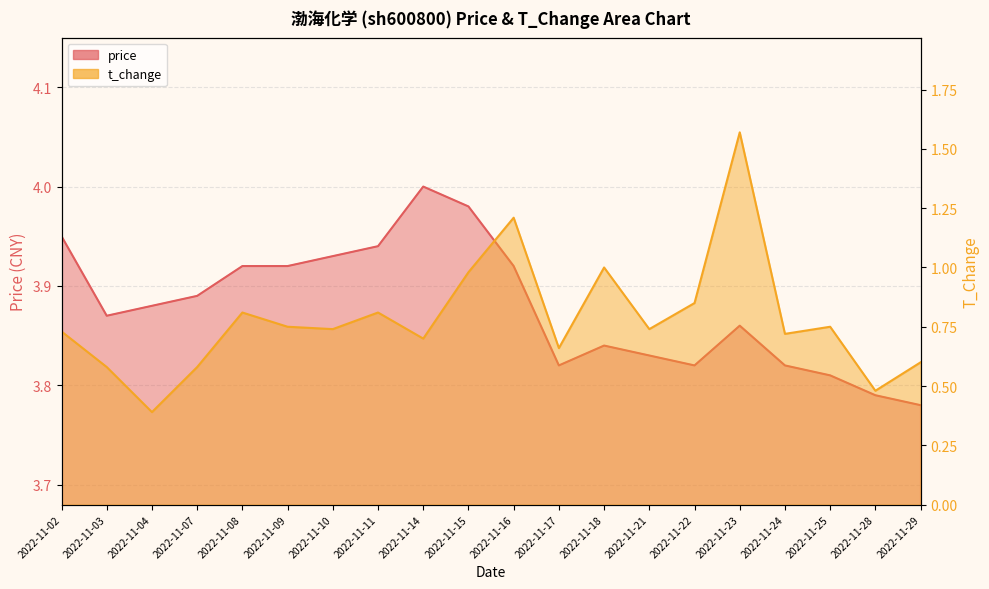

True or false: t_change has a value of 0.8 at 2022-11-22.

True